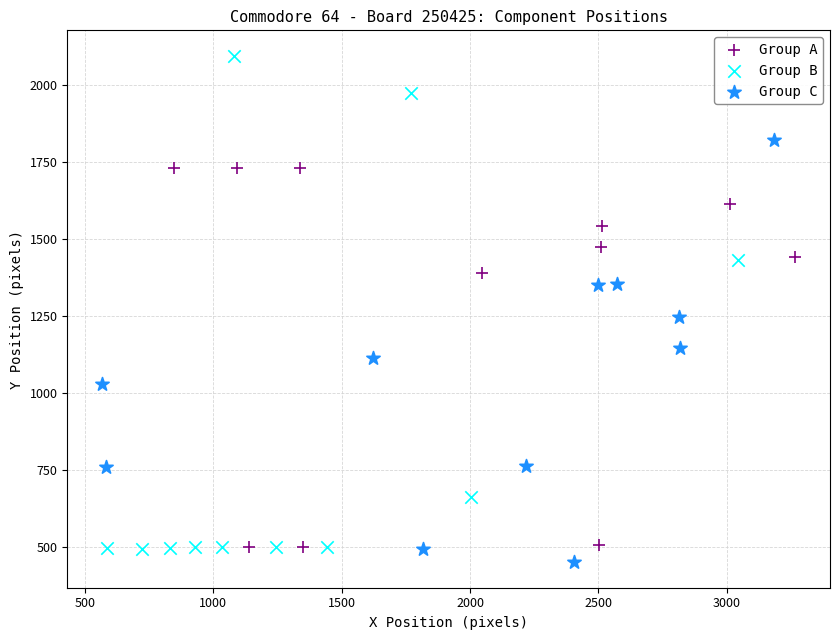

Which series has the largest Y range (max minus min)?

Group B